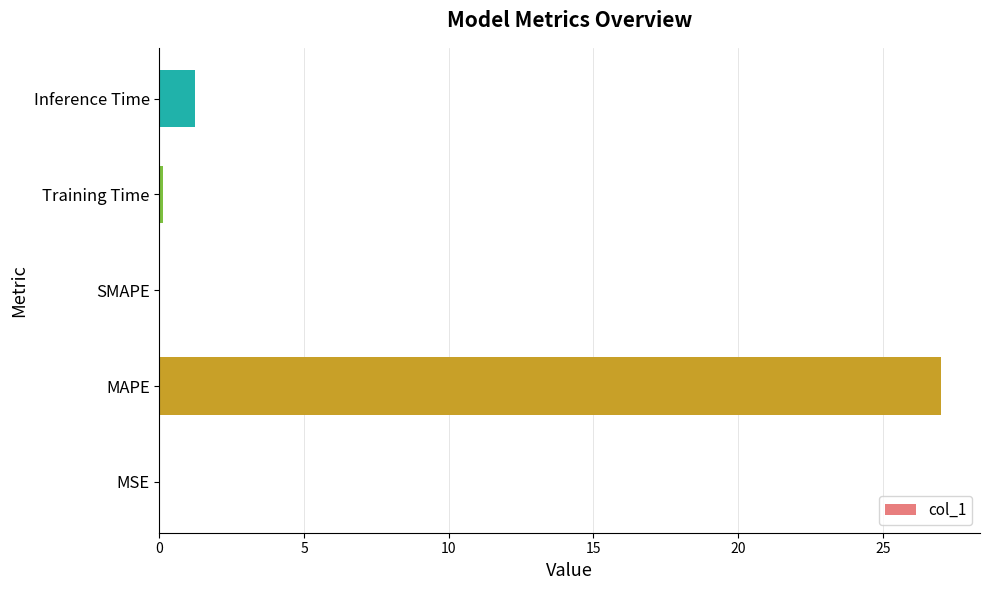

What is the sum of all values?

28.4